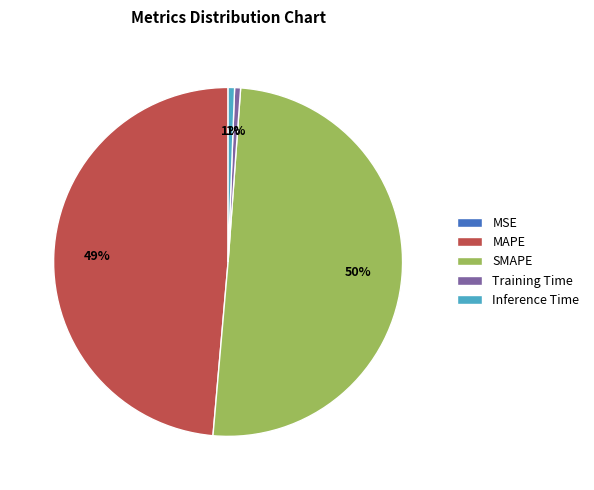

Which category has the biggest portion of the pie?

SMAPE